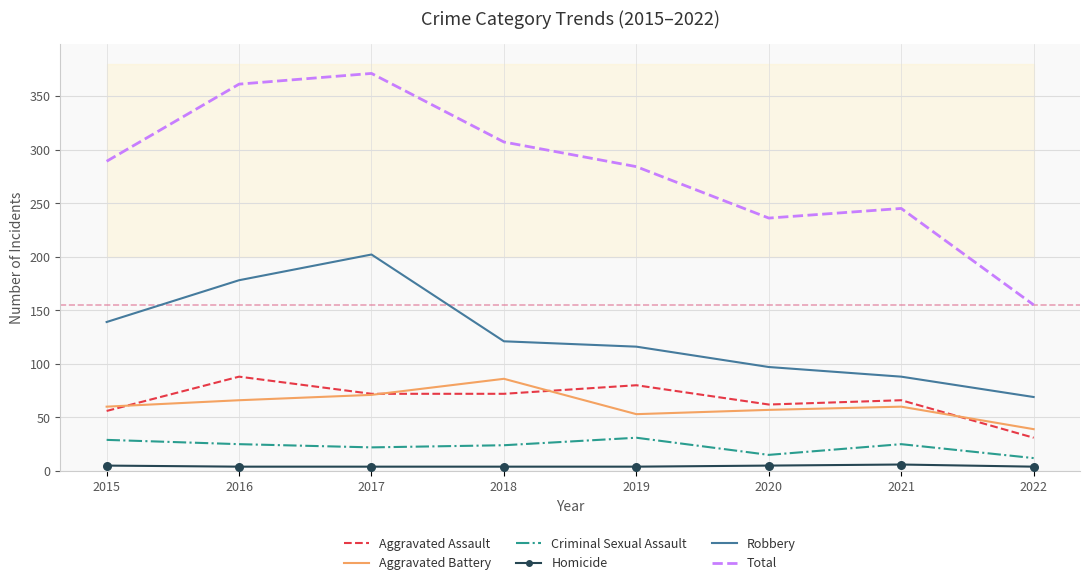

Which series has the largest total across all categories?

Total